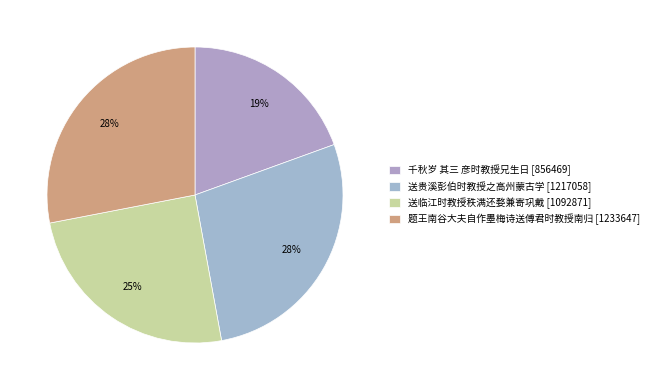

To the nearest percent, what portion does 送临江时教授秩满还婺兼寄巩戴 represent?

25%